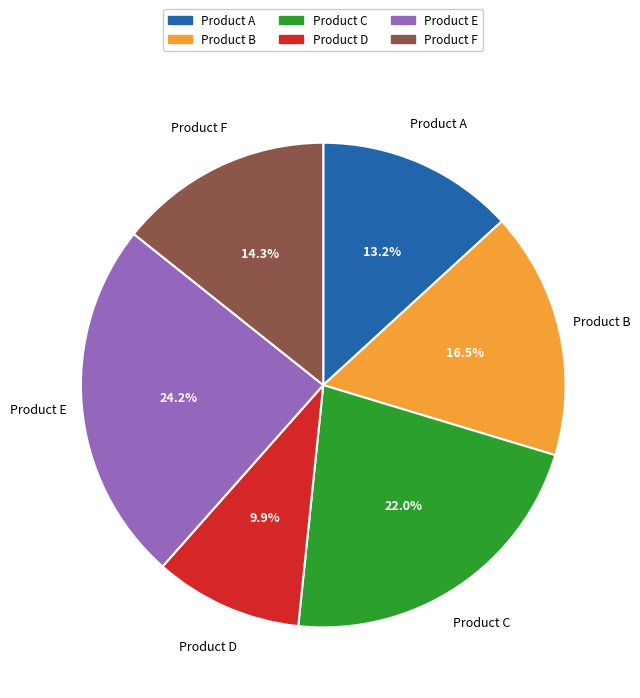

How many segments does this pie chart have?

6